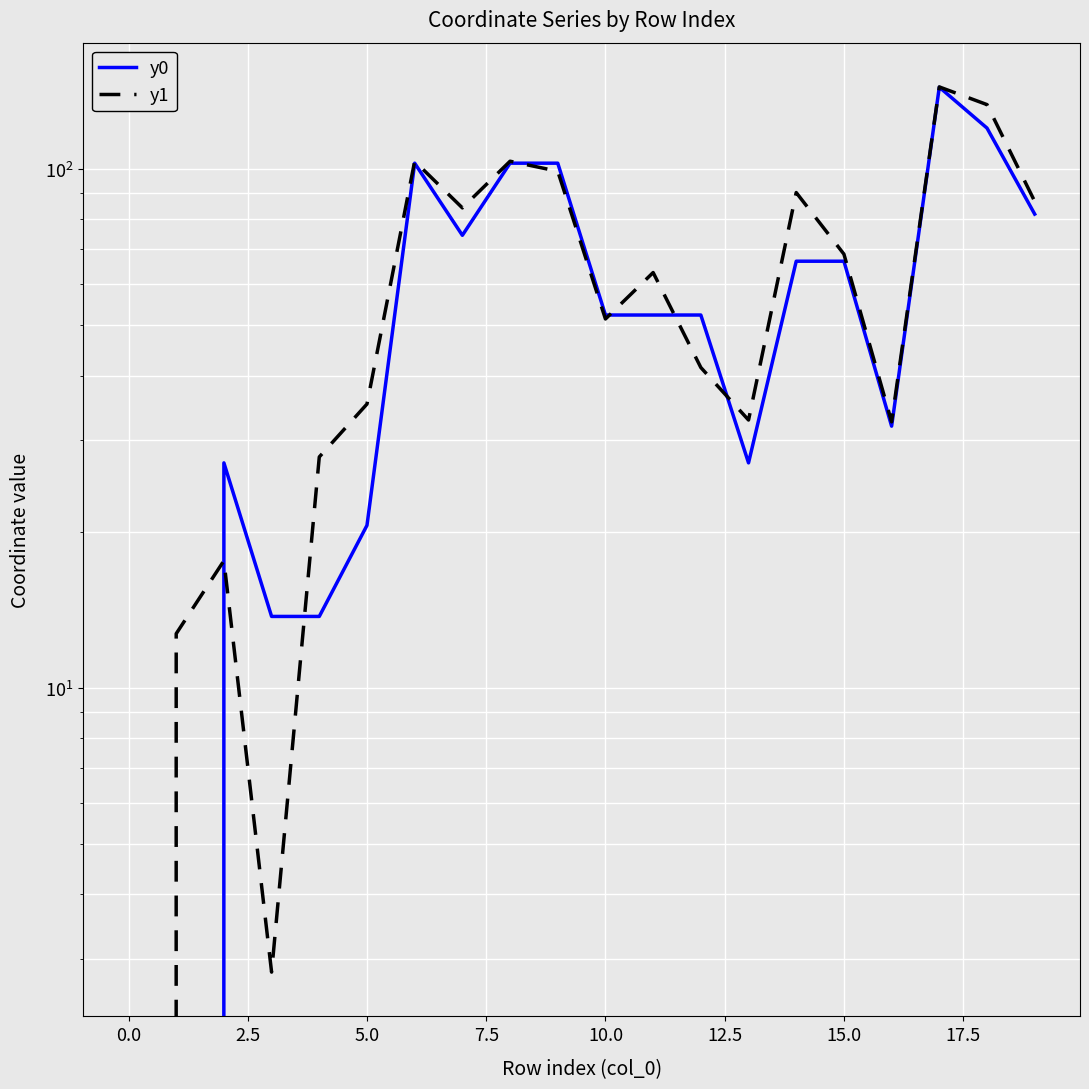

Reading left to right, transcribe all the data shown in this chart.

y0: 0.0	0.0	27.1	13.7	13.7	20.6	102.7	74.5	102.7	102.7	52.3	52.3	52.3	27.1	66.4	66.4	32.0	143.8	120.0	81.9
y1: 0.0	12.7	17.6	2.8	27.9	35.2	103.6	84.2	103.6	99.0	51.4	63.2	41.4	32.8	90.1	68.6	32.6	144.0	133.1	86.6